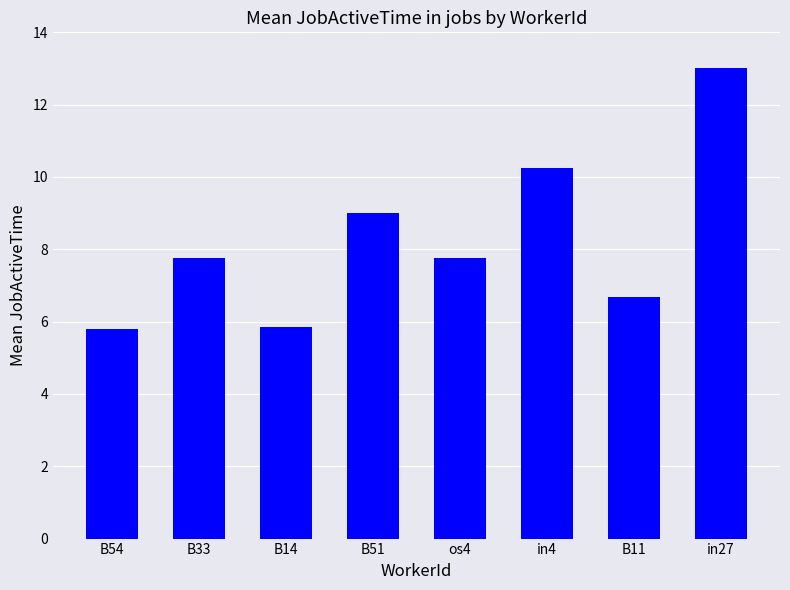

What is the label of the 1st bar from the right?

in27